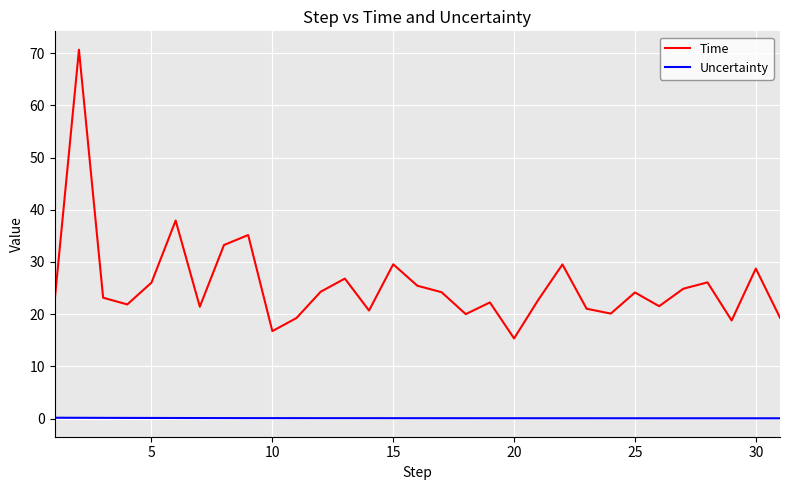

True or false: Uncertainty and Time cross at least once.

False